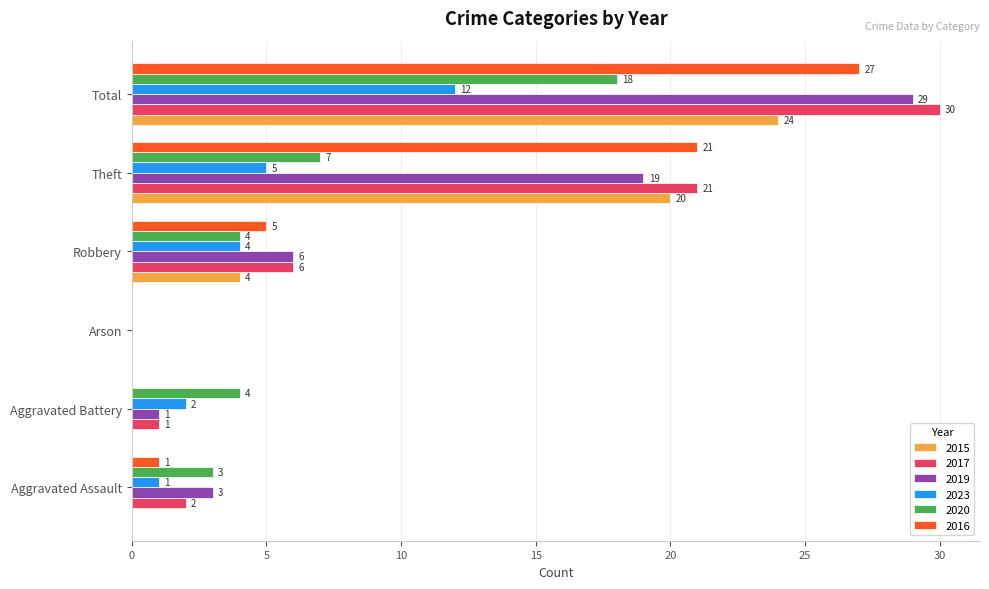

What is the highest value of the 2019 series?

29